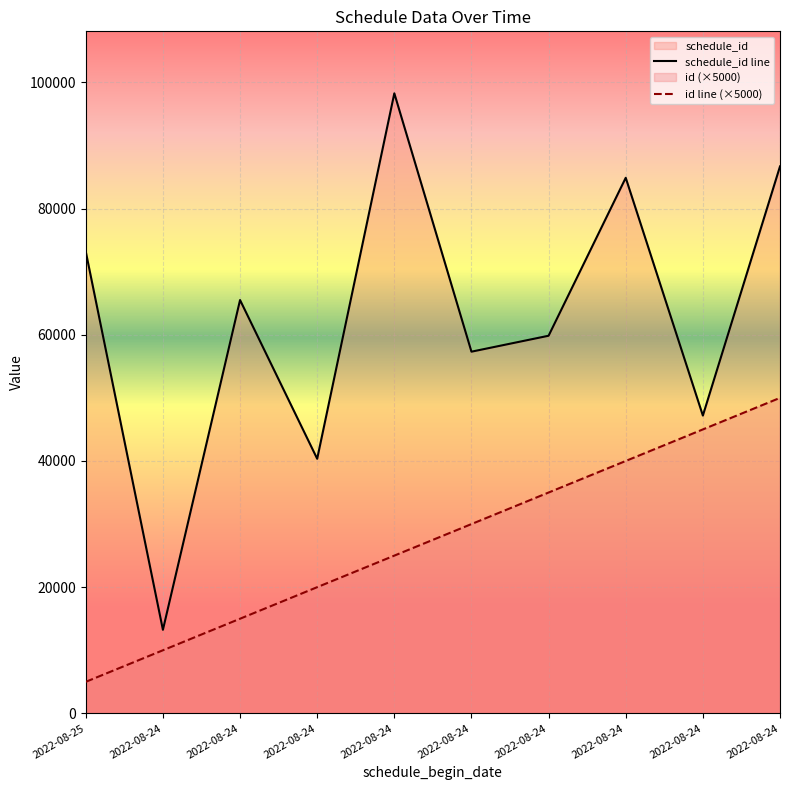

Rank the categories by id value from highest to lowest.

2022-08-24, 2022-08-24, 2022-08-24, 2022-08-24, 2022-08-24, 2022-08-24, 2022-08-24, 2022-08-24, 2022-08-24, 2022-08-25